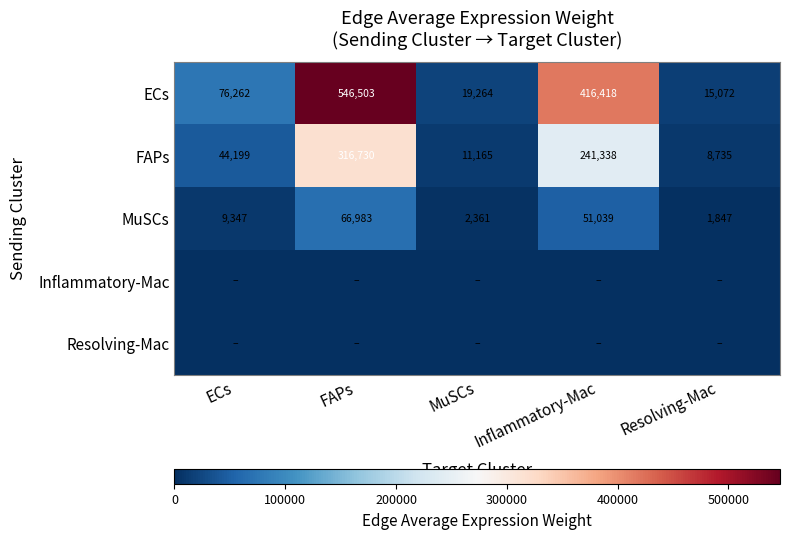

Rank the categories by MuSCs value from lowest to highest.

Resolving-Mac, MuSCs, ECs, Inflammatory-Mac, FAPs